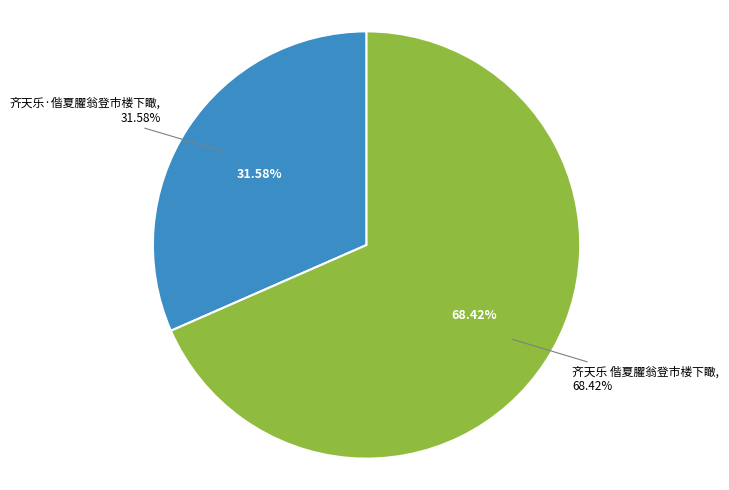

Which slice is the largest?

齐天乐 偕夏臞翁登市楼下瞰